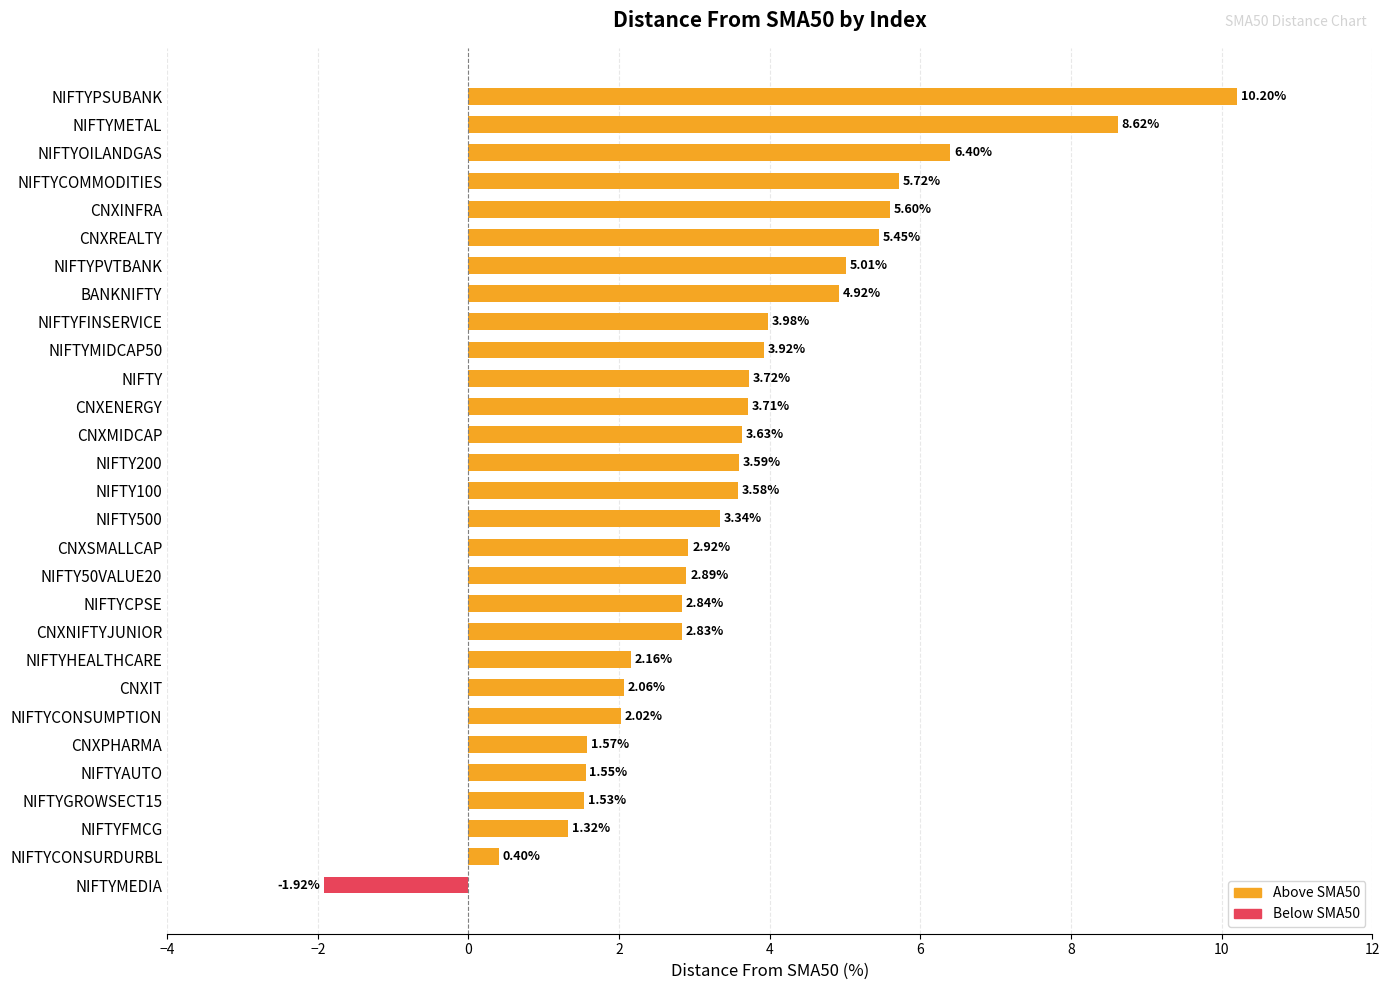

How many distinct data groups are displayed?

1